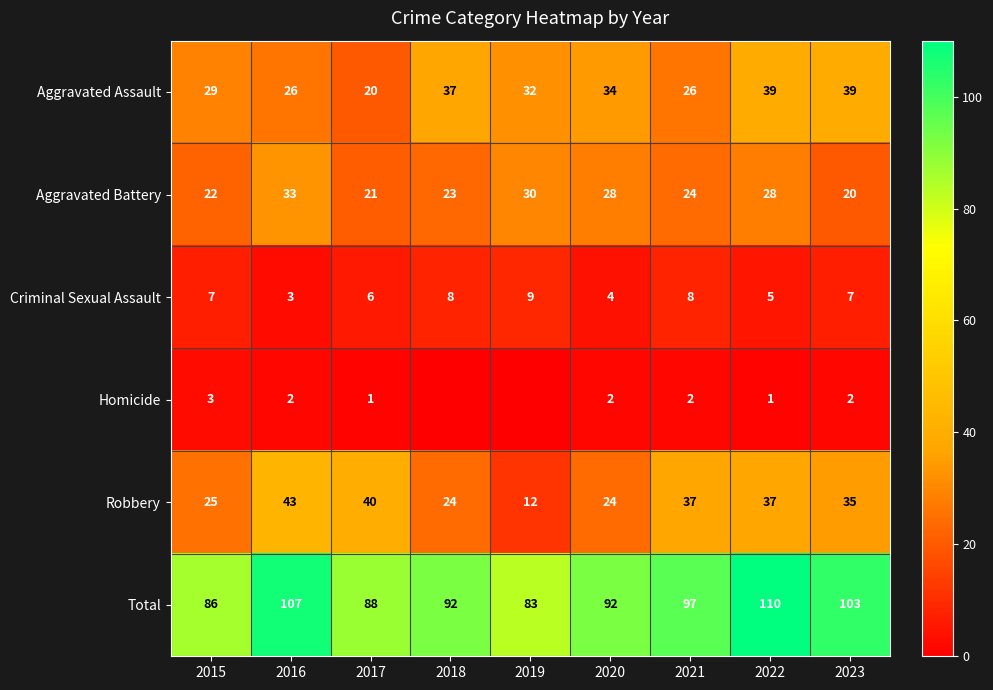

How many data points in Total are less than 92?

3